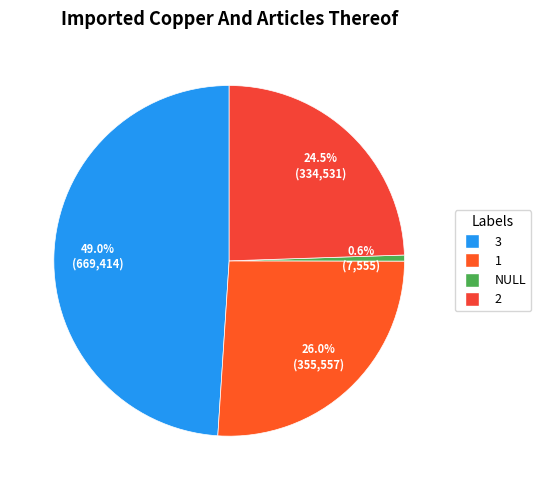

Which has a higher value, 3 or 1?

3